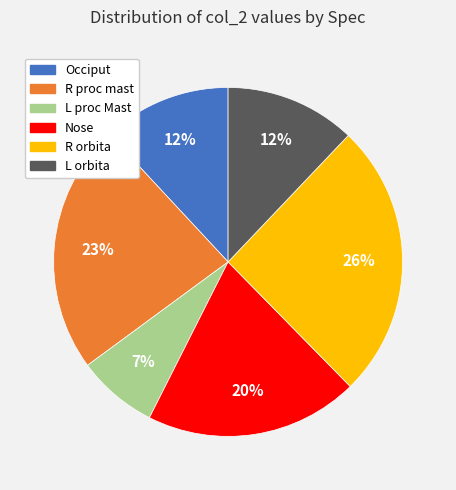

Is the sum of L proc Mast and R orbita greater than half?

No